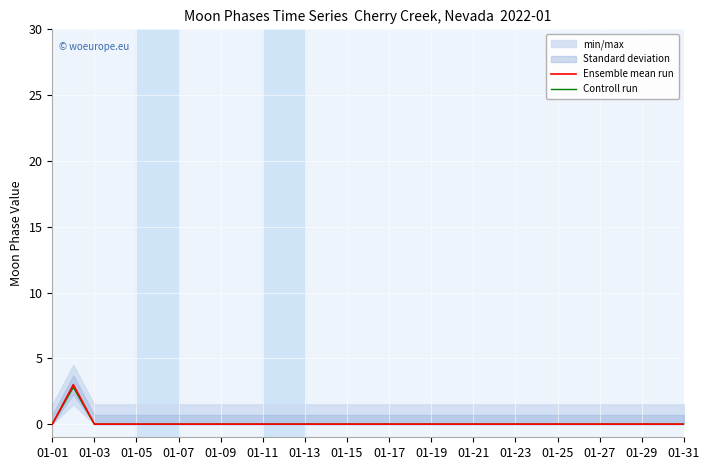

True or false: Controll run has a value of 0.0 at 01-09.

True